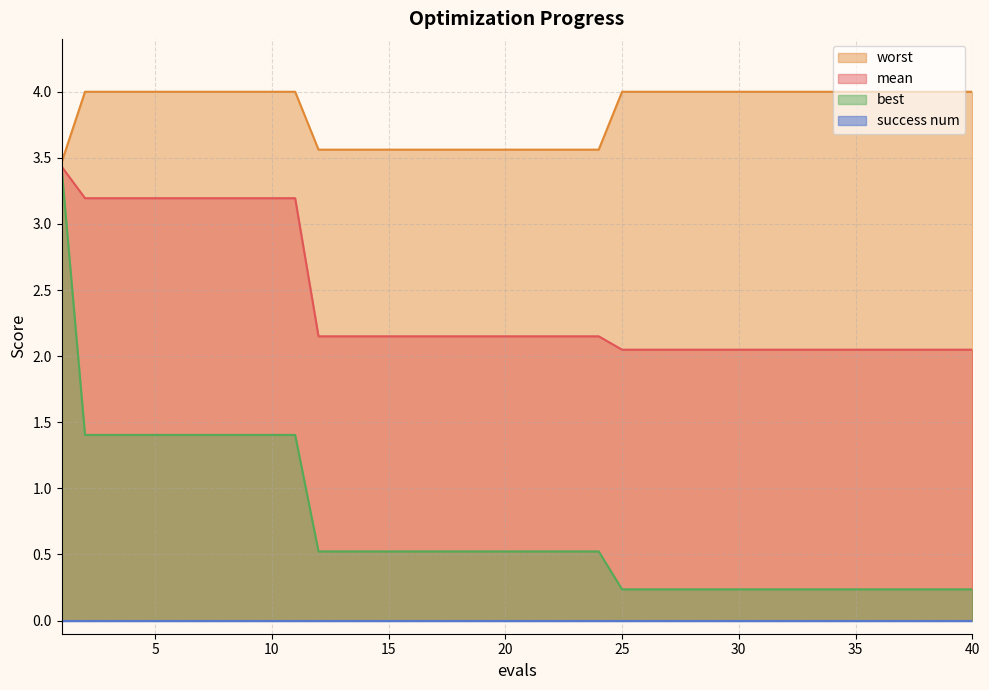

What is the total value across all series at 25?

6.3